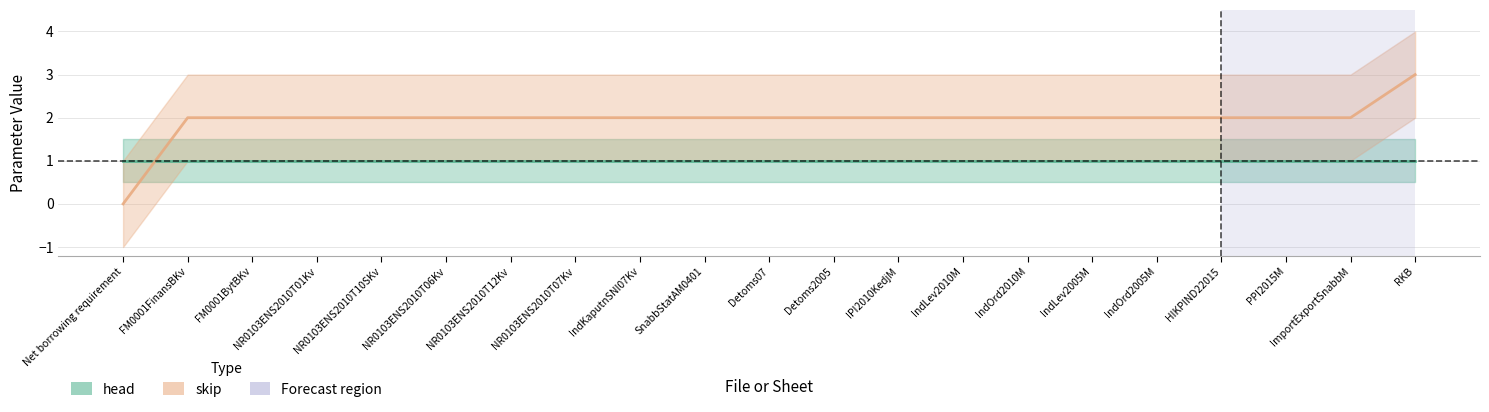

What is the difference between the maximum and minimum values?

3